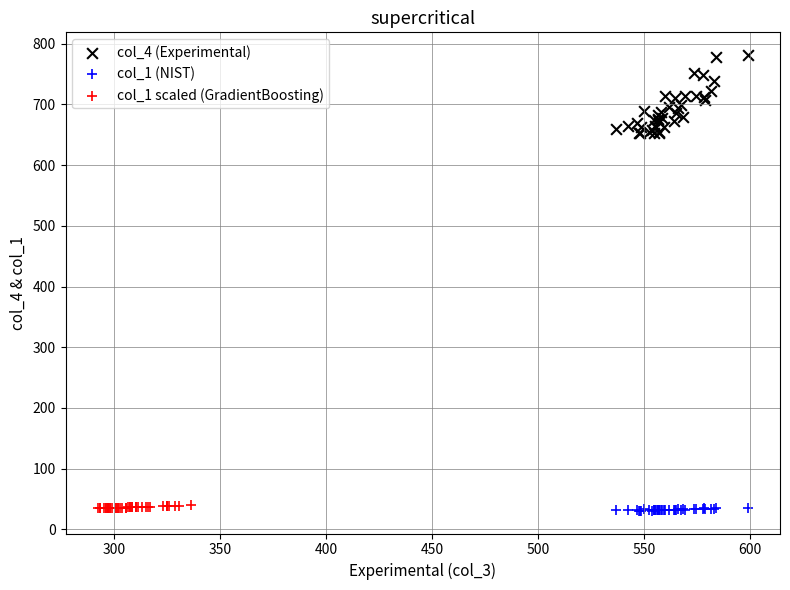

Which series reaches the maximum Y coordinate?

col_4 (Experimental)